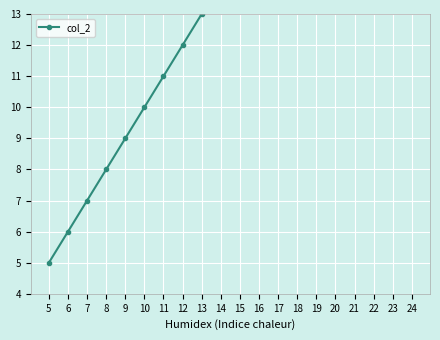

True or false: the data has more than 1 interior local peaks.

False